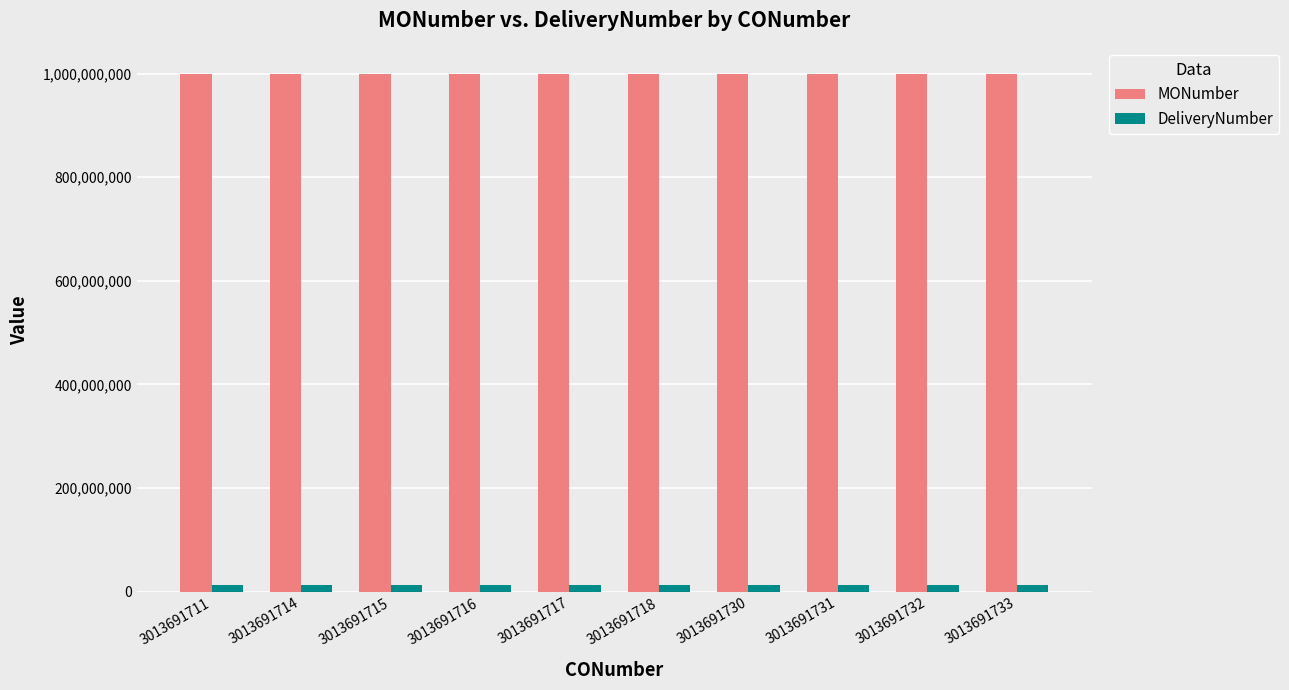

What is the difference between the MONumber values at 3013691731 and 3013691715?

15